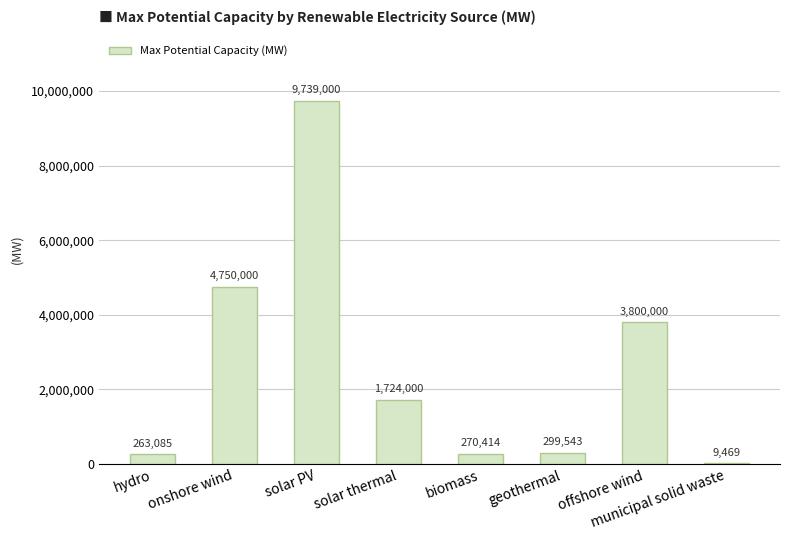

The value at onshore wind is 4750000.0. True or false?

True